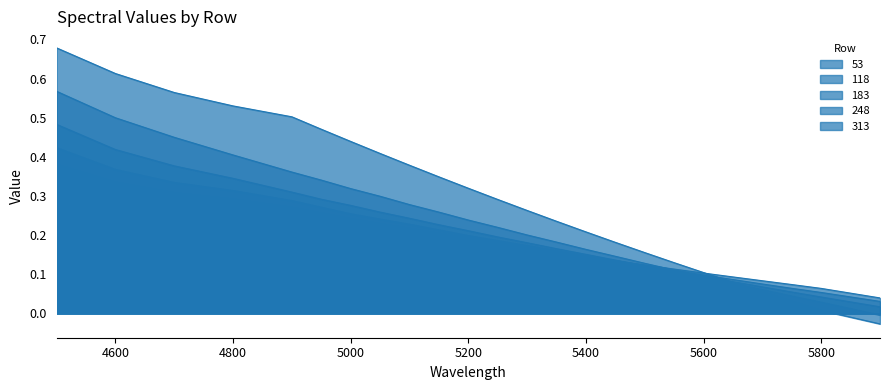

How many lines are shown in the chart?

5